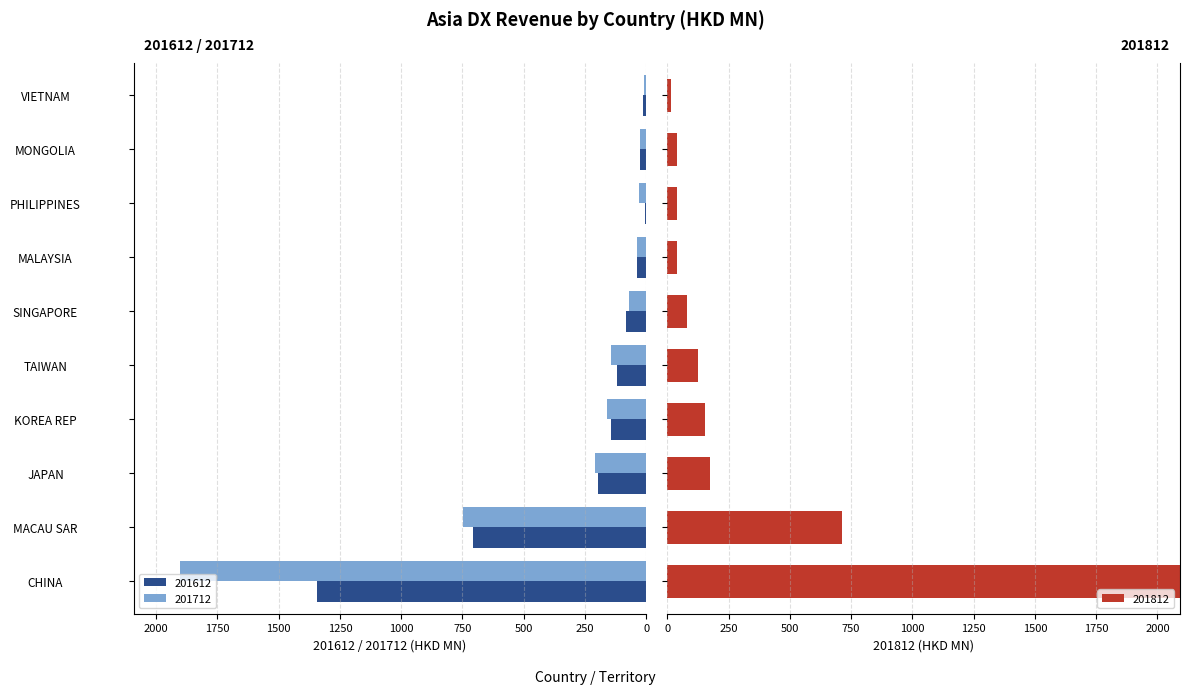

Does the chart contain any negative values?

No